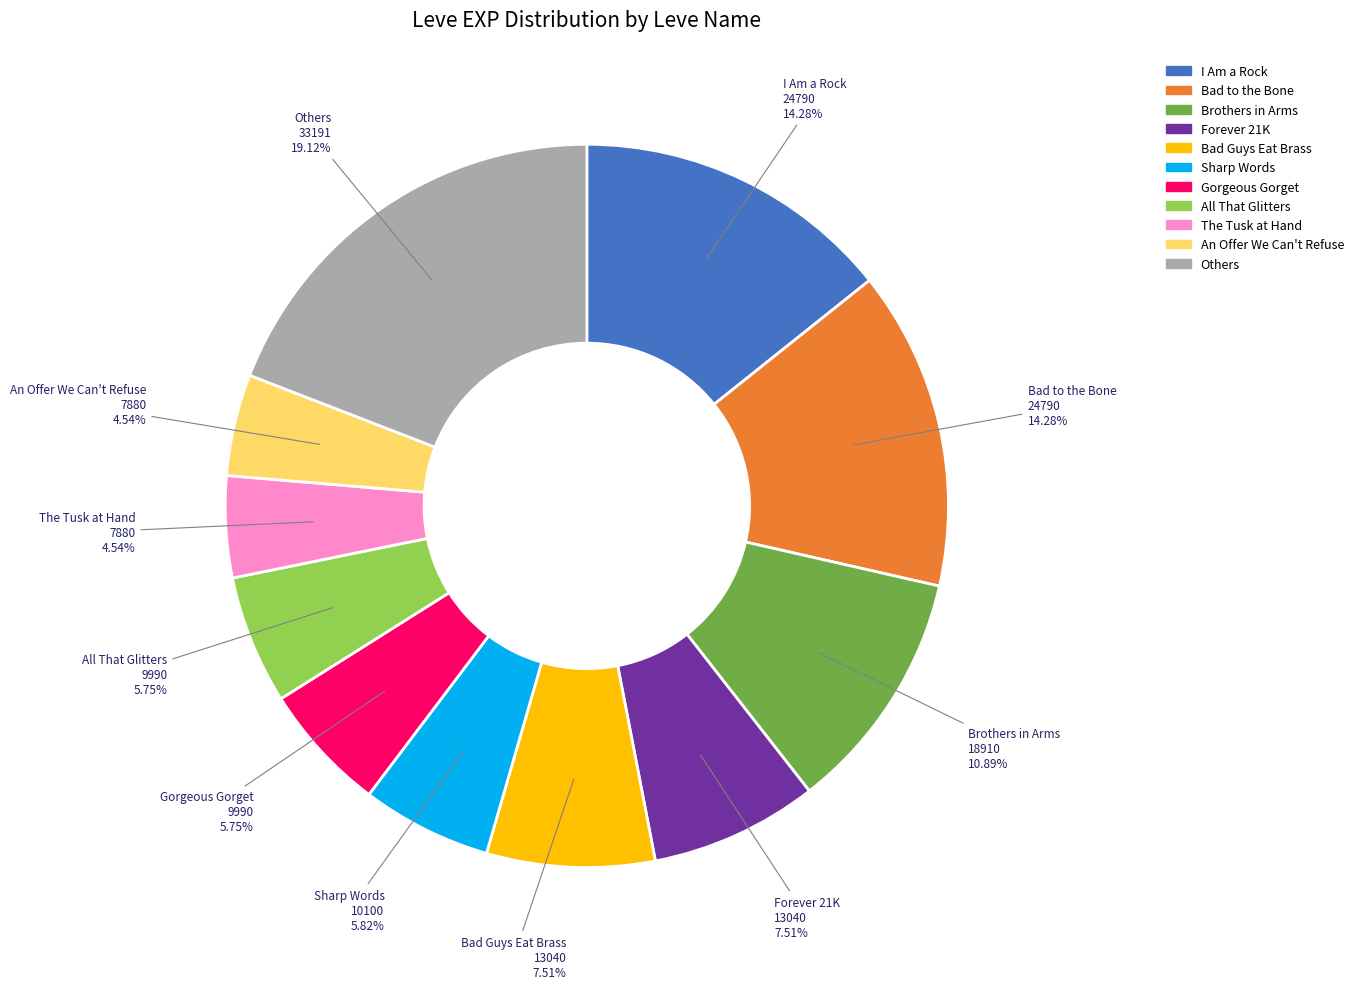

Between I Am a Rock and Forever 21K, which is larger?

I Am a Rock